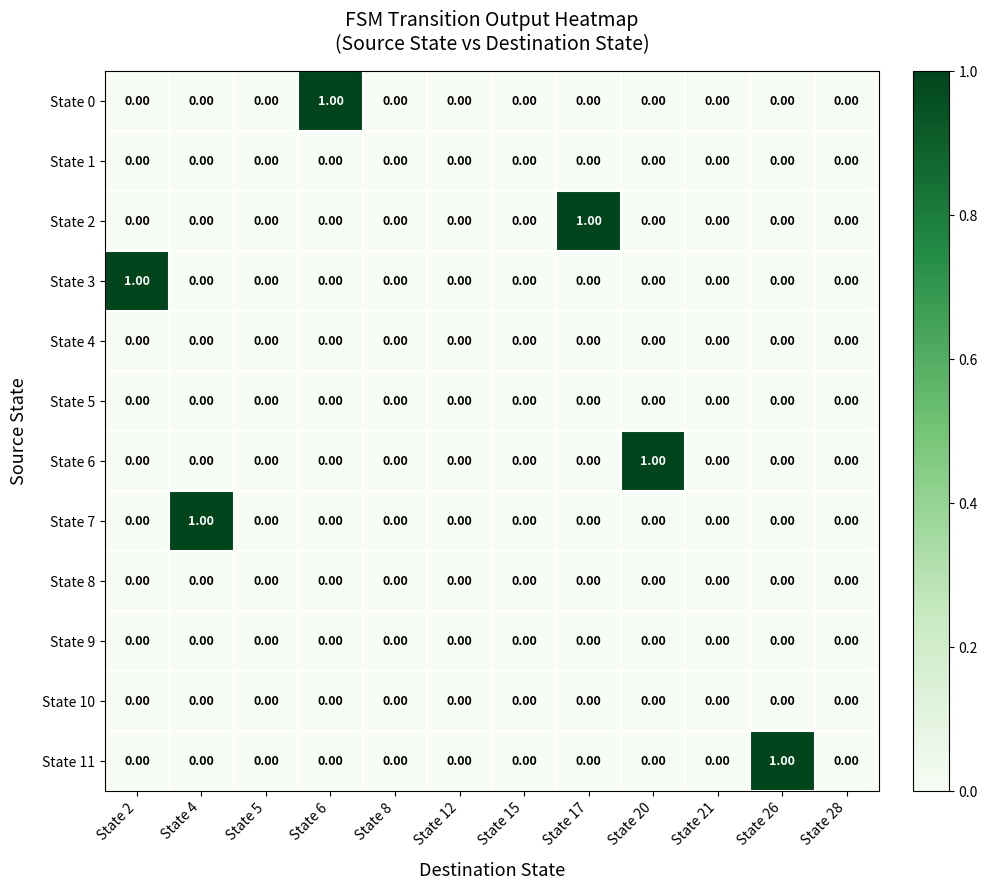

Reading left to right, extract all data points from this chart.

State 0: State 2=0	State 4=0	State 5=0	State 6=1	State 8=0	State 12=0	State 15=0	State 17=0	State 20=0	State 21=0	State 26=0	State 28=0
State 1: State 2=0	State 4=0	State 5=0	State 6=0	State 8=0	State 12=0	State 15=0	State 17=0	State 20=0	State 21=0	State 26=0	State 28=0
State 2: State 2=0	State 4=0	State 5=0	State 6=0	State 8=0	State 12=0	State 15=0	State 17=1	State 20=0	State 21=0	State 26=0	State 28=0
State 3: State 2=1	State 4=0	State 5=0	State 6=0	State 8=0	State 12=0	State 15=0	State 17=0	State 20=0	State 21=0	State 26=0	State 28=0
State 4: State 2=0	State 4=0	State 5=0	State 6=0	State 8=0	State 12=0	State 15=0	State 17=0	State 20=0	State 21=0	State 26=0	State 28=0
State 5: State 2=0	State 4=0	State 5=0	State 6=0	State 8=0	State 12=0	State 15=0	State 17=0	State 20=0	State 21=0	State 26=0	State 28=0
State 6: State 2=0	State 4=0	State 5=0	State 6=0	State 8=0	State 12=0	State 15=0	State 17=0	State 20=1	State 21=0	State 26=0	State 28=0
State 7: State 2=0	State 4=1	State 5=0	State 6=0	State 8=0	State 12=0	State 15=0	State 17=0	State 20=0	State 21=0	State 26=0	State 28=0
State 8: State 2=0	State 4=0	State 5=0	State 6=0	State 8=0	State 12=0	State 15=0	State 17=0	State 20=0	State 21=0	State 26=0	State 28=0
State 9: State 2=0	State 4=0	State 5=0	State 6=0	State 8=0	State 12=0	State 15=0	State 17=0	State 20=0	State 21=0	State 26=0	State 28=0
State 10: State 2=0	State 4=0	State 5=0	State 6=0	State 8=0	State 12=0	State 15=0	State 17=0	State 20=0	State 21=0	State 26=0	State 28=0
State 11: State 2=0	State 4=0	State 5=0	State 6=0	State 8=0	State 12=0	State 15=0	State 17=0	State 20=0	State 21=0	State 26=1	State 28=0